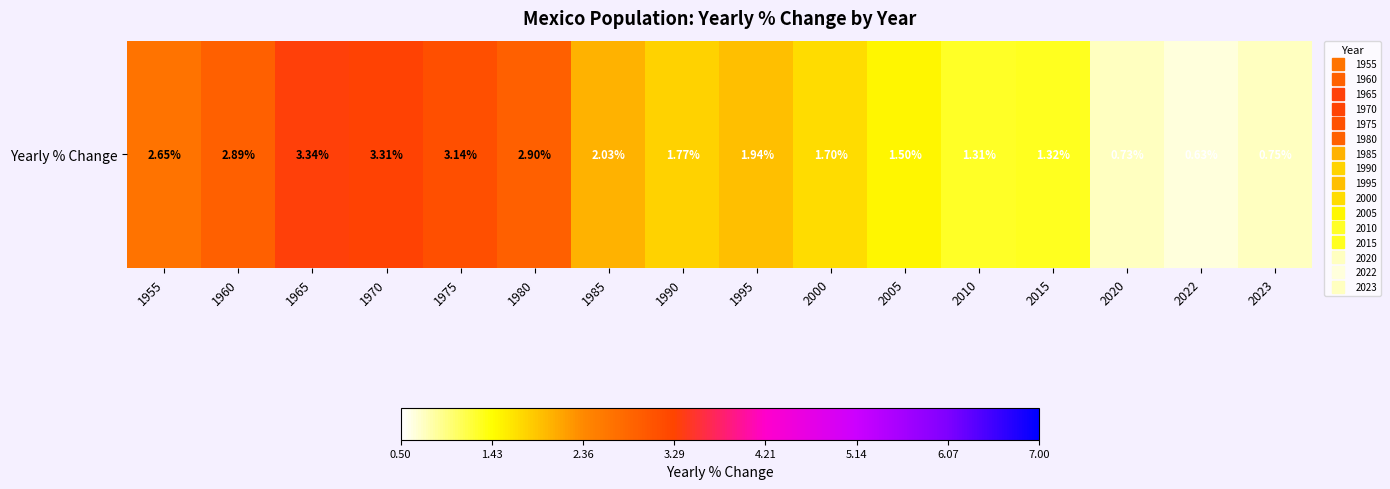

What is the difference between the values at 2023 and 2015?

0.6